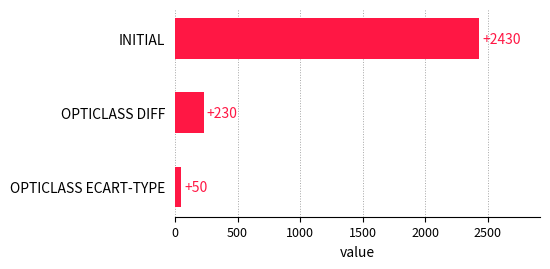

How many bars are there in total?

3